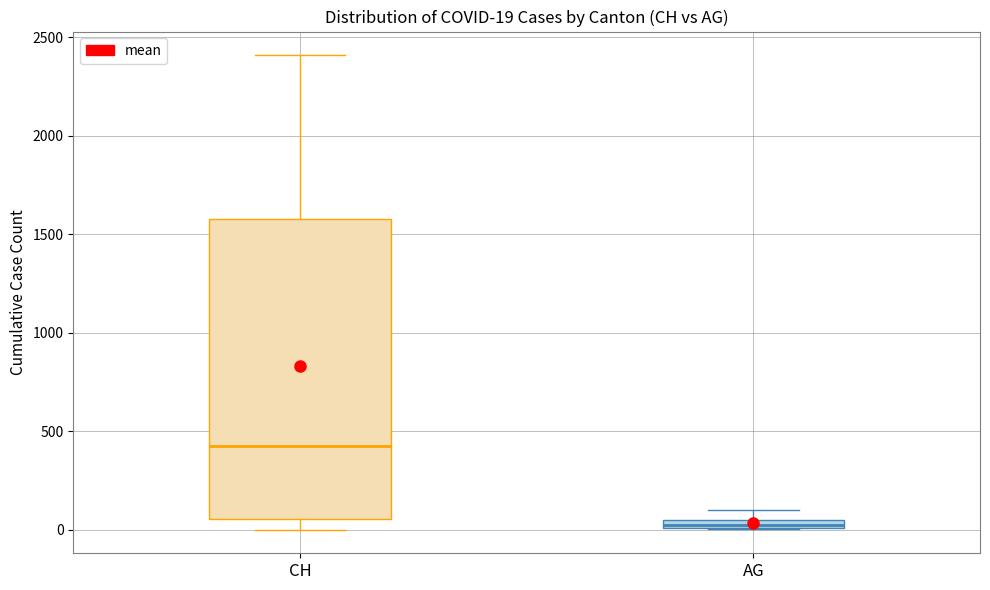

Comparing the boxes themselves (not the whiskers), which one is the tallest?

CH